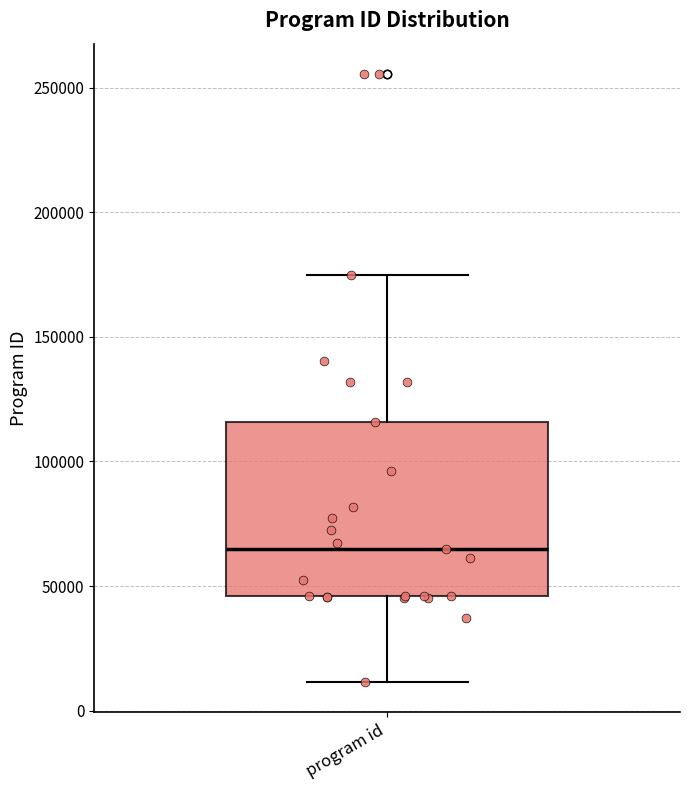

Transcribe this box plot: give where the median line is, the range the box spans, and where the two whiskers end, as read against the y-axis. The values are not printed on the chart, so give them approximately, as read against the axis.

median 65000, box 45000 to 115000, whiskers 10000 to 175000